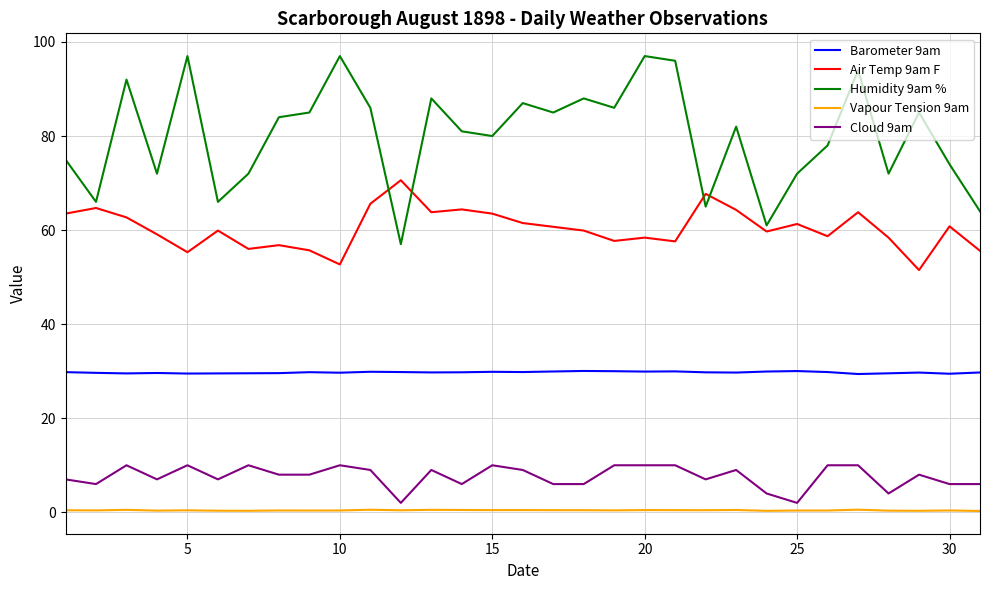

How many lines are shown in the chart?

5